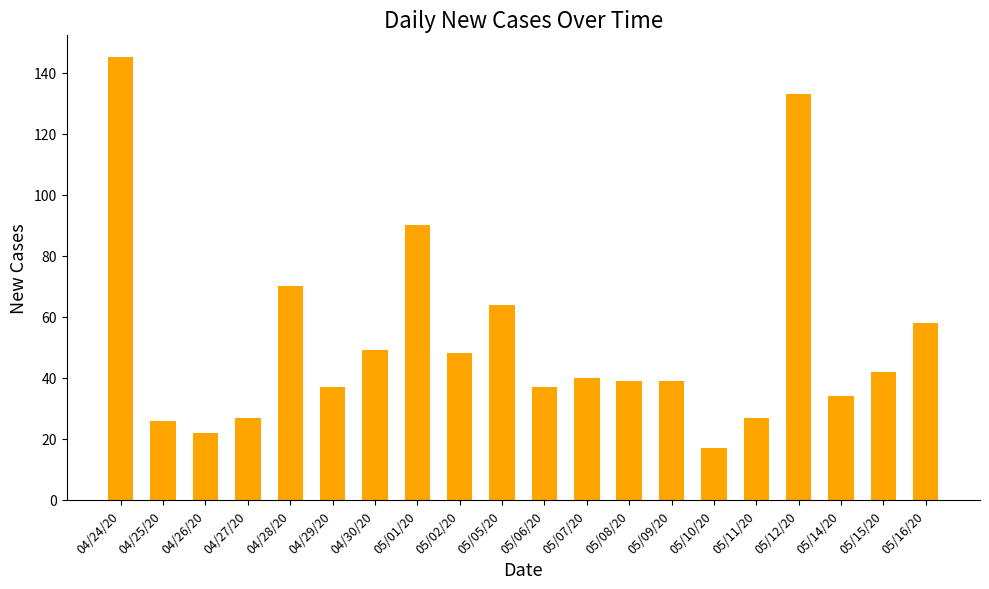

Which category has the lowest value across all series?

05/10/20